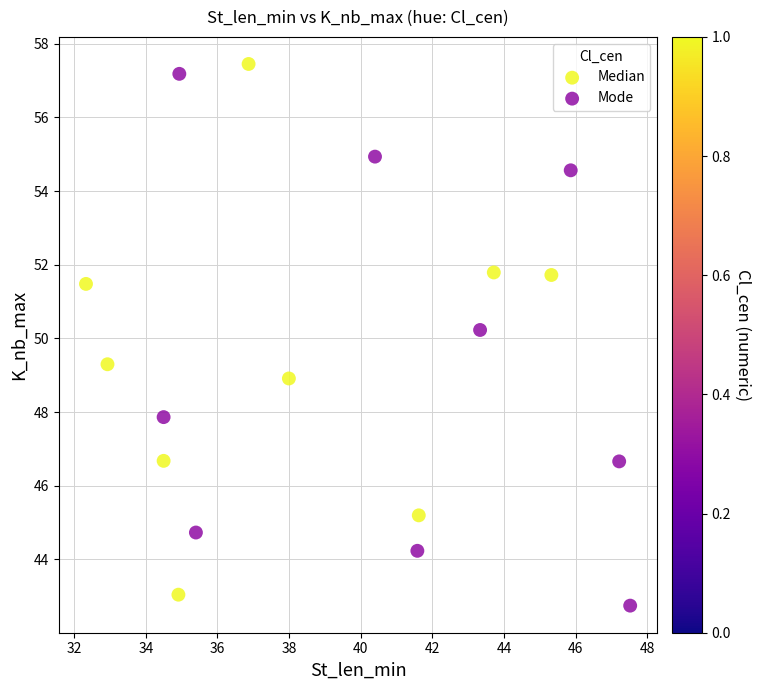

What are all the series names shown in the legend?

Median, Mode